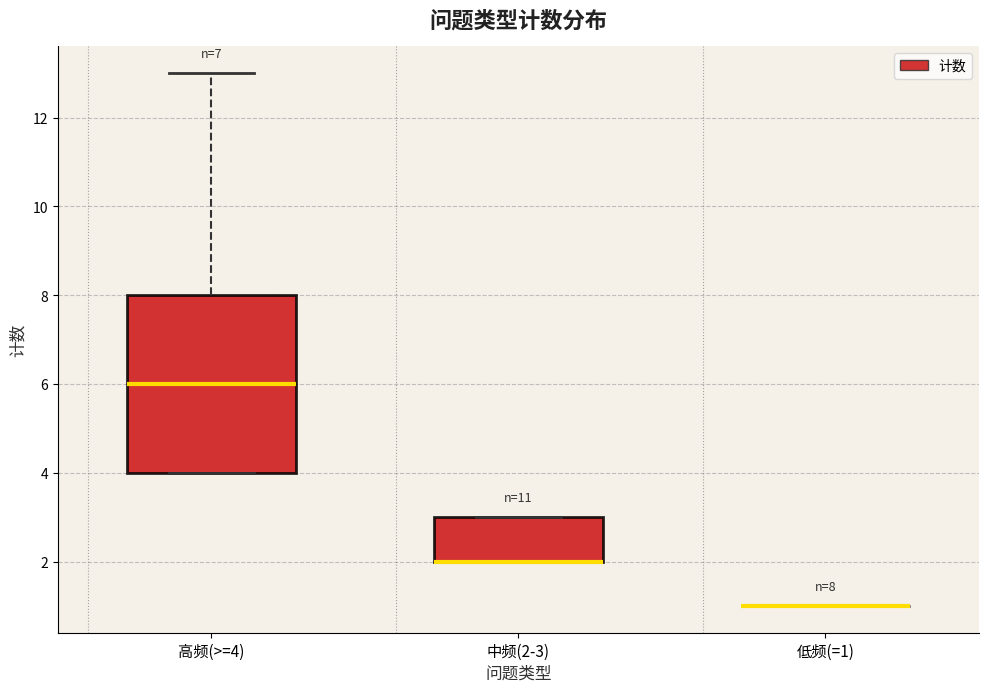

Which box is the tallest, from its lower edge to its upper edge?

高频(>=4)